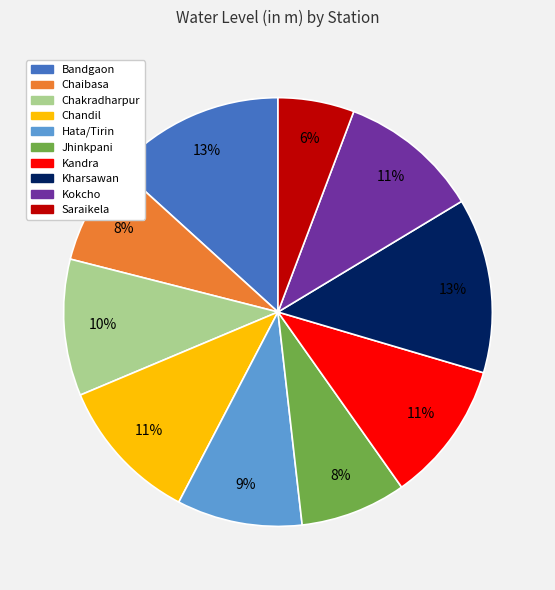

How many slices are in this pie chart?

10